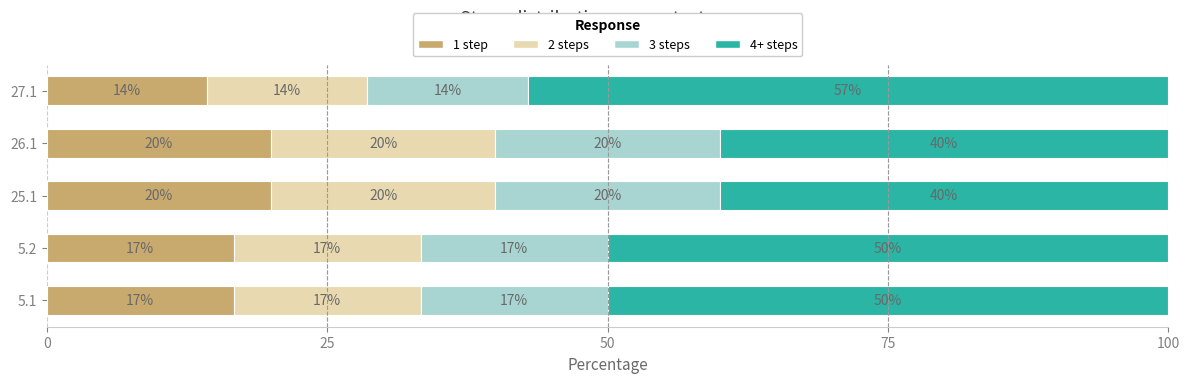

How many 1 step values are between 16 and 20?

4